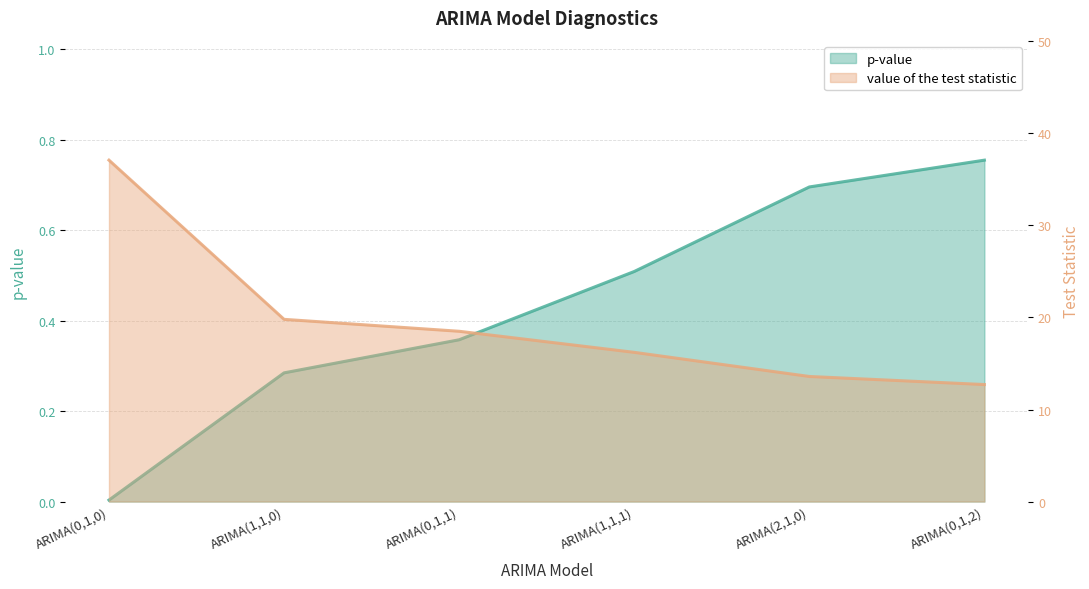

True or false: value of the test statistic has more than 2 interior local peaks.

False